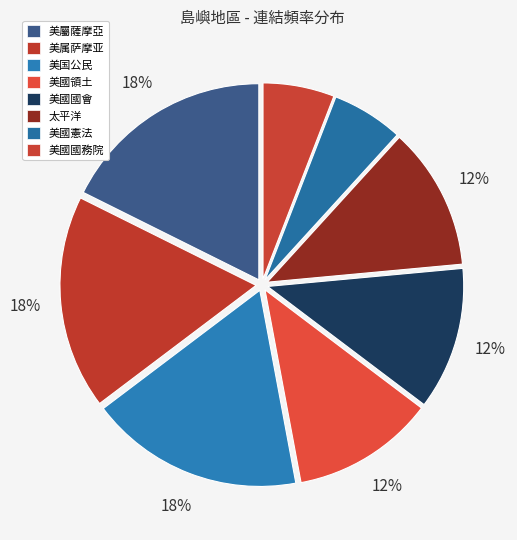

How many segments does this pie chart have?

8